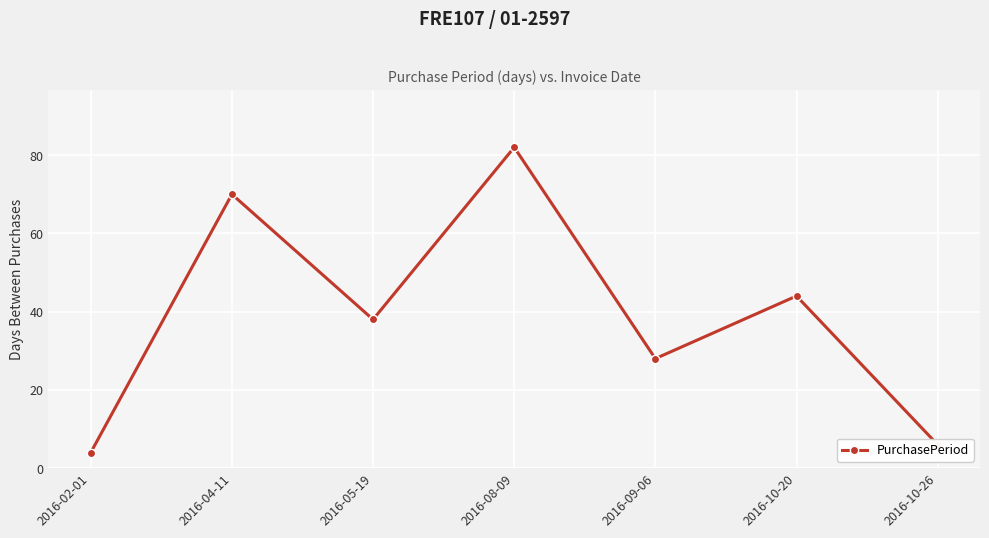

How many distinct data groups are displayed?

1